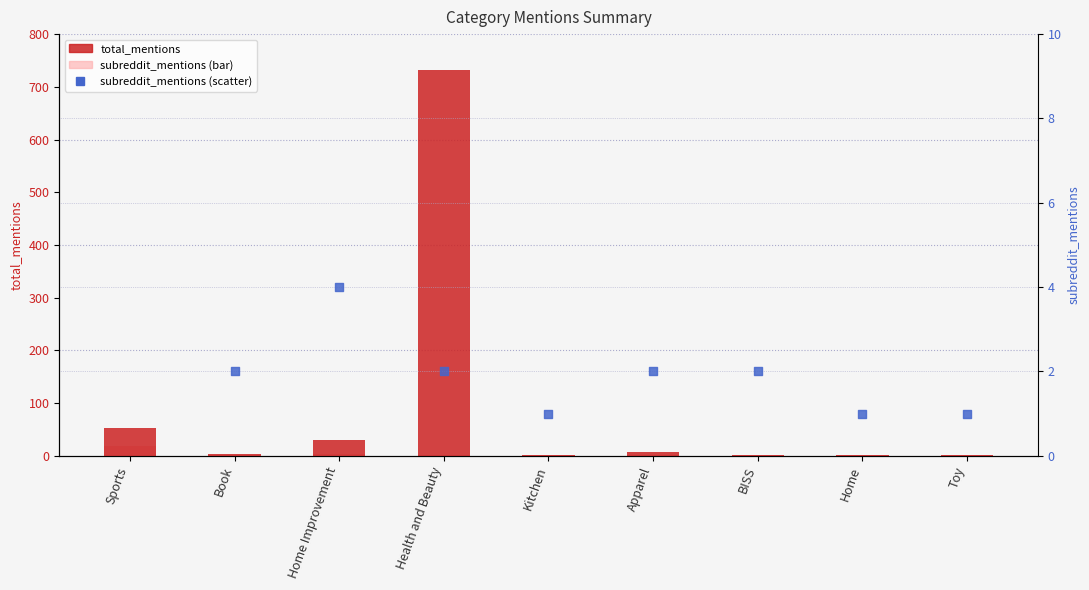

At how many categories does at least one series exceed 227?

1